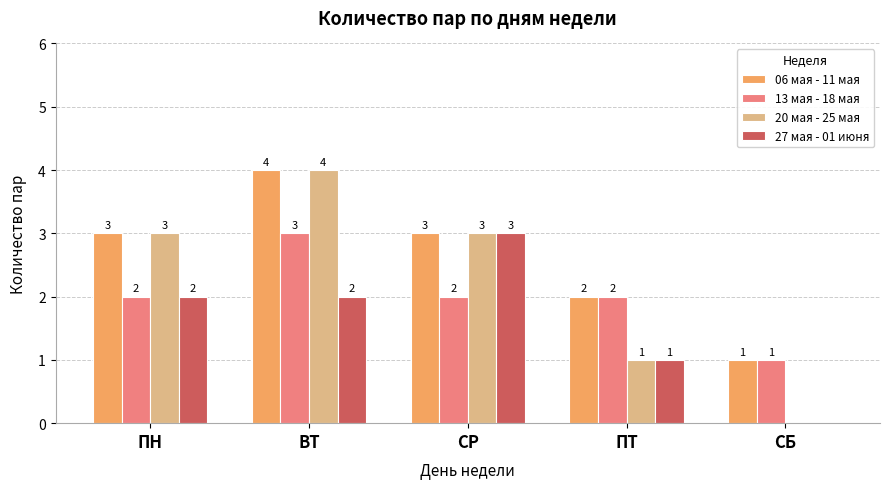

The 06 мая - 11 мая series shows 4 at ВТ. True or false?

True